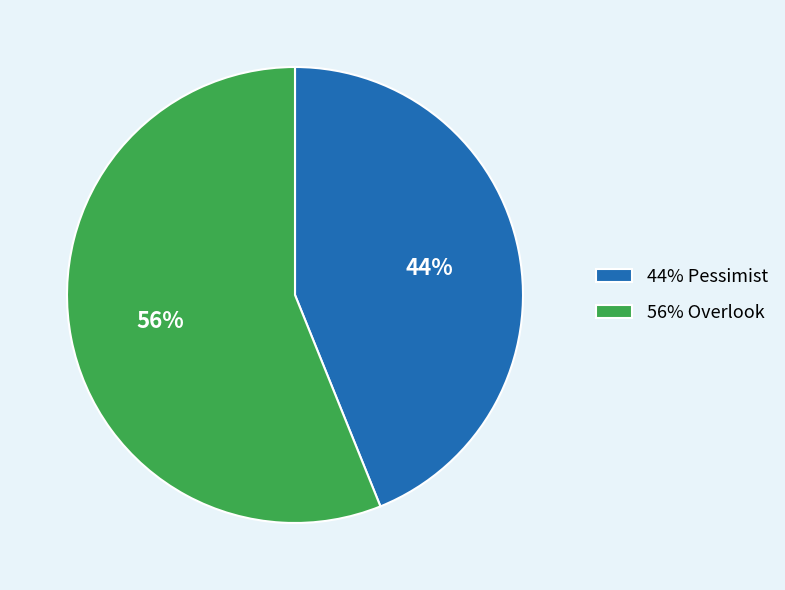

Is there any slice that represents more than half of the pie?

Yes